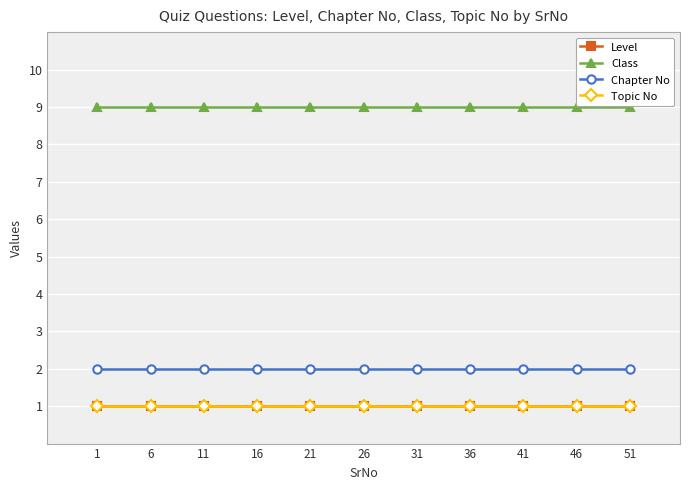

The Level series shows 1 at 46. True or false?

True